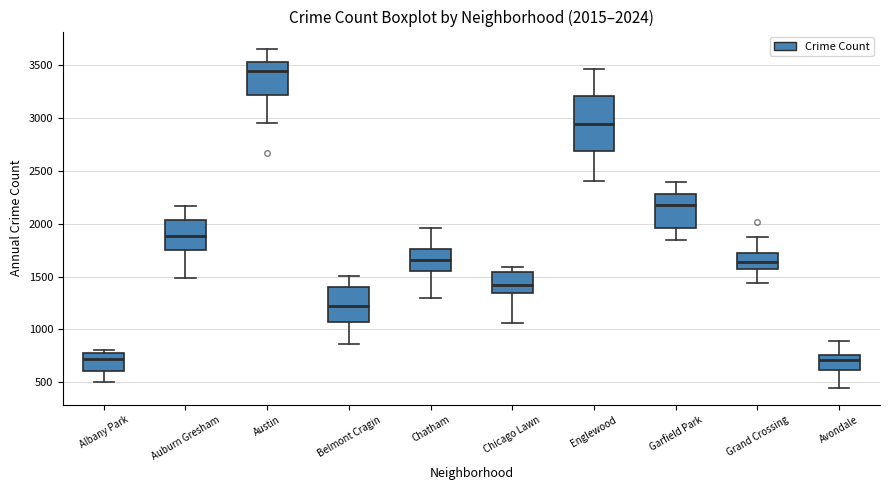

Which box is the tallest, from its lower edge to its upper edge?

Englewood